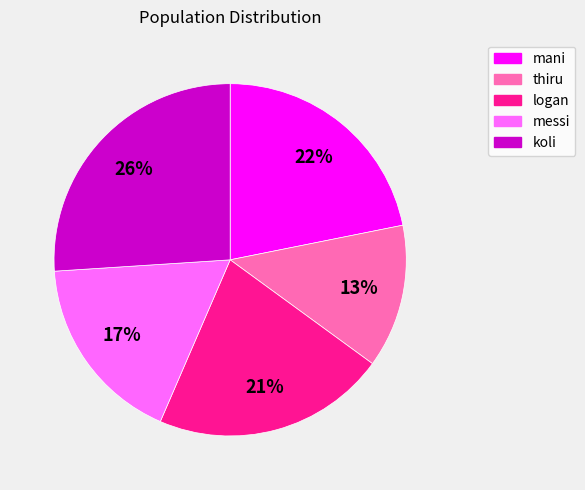

Is thiru the majority of the pie?

No